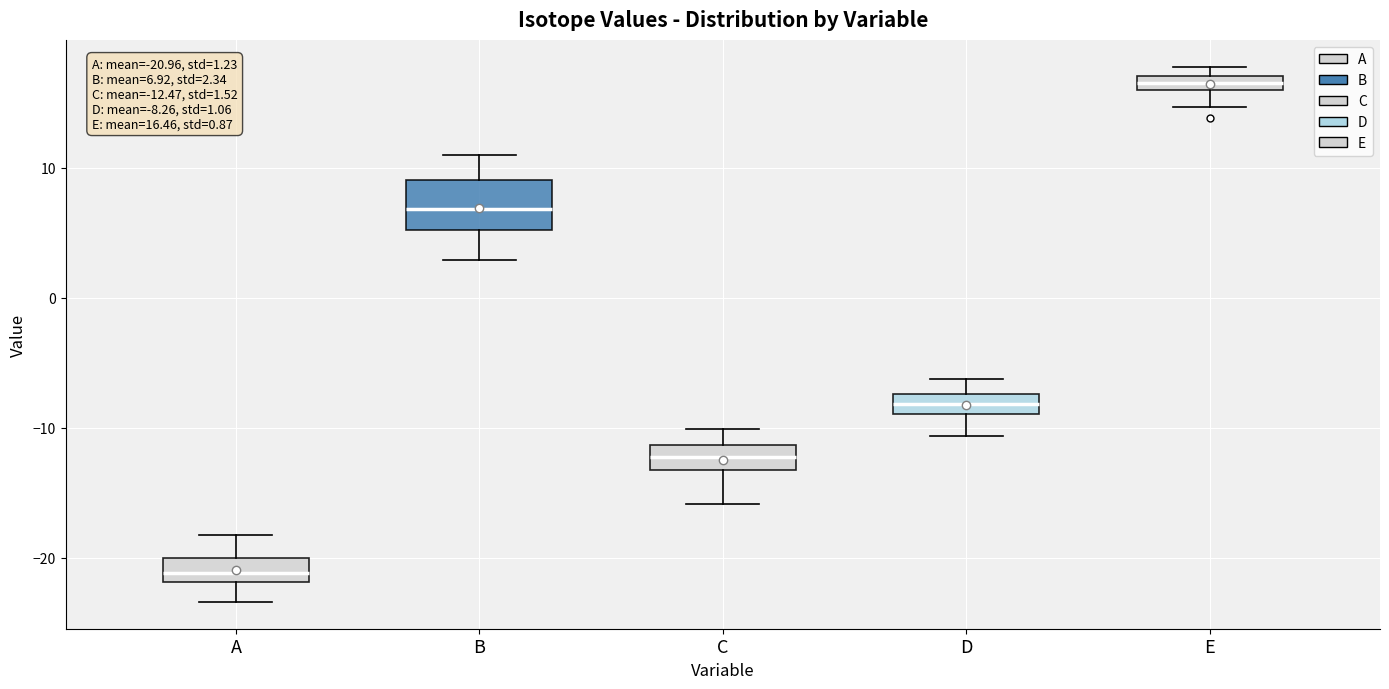

Comparing the boxes themselves (not the whiskers), which one is the tallest?

B